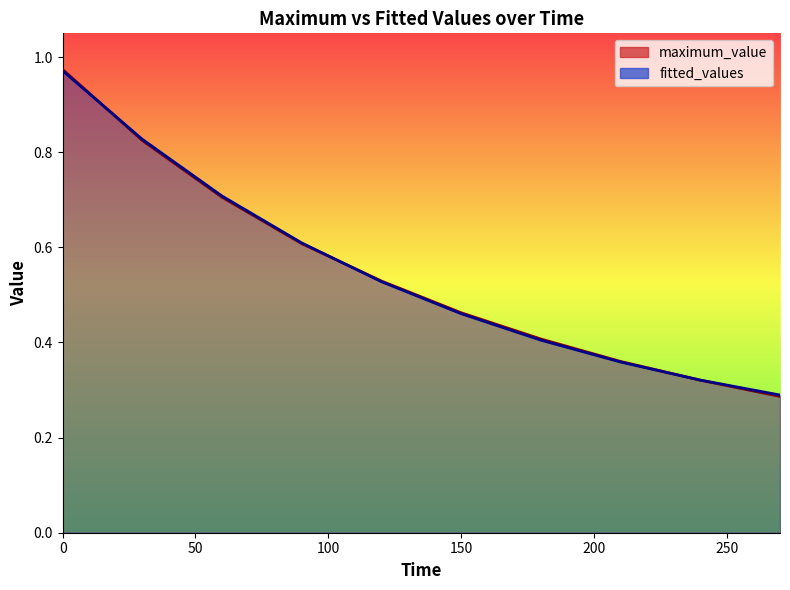

What is the lowest value of the fitted_values series?

0.3